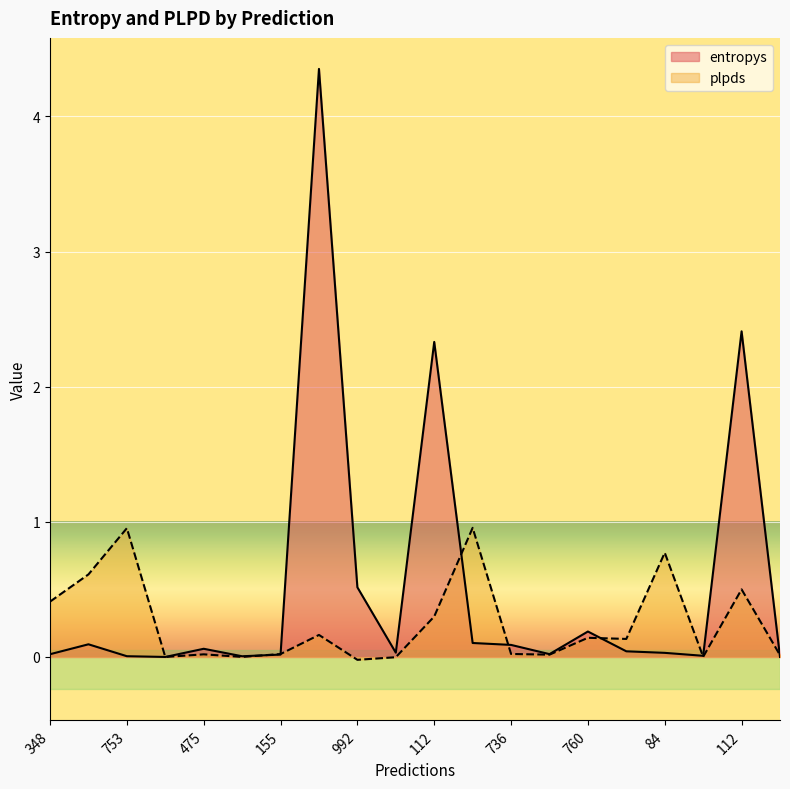

How many interior local peaks does the entropys series have?

6